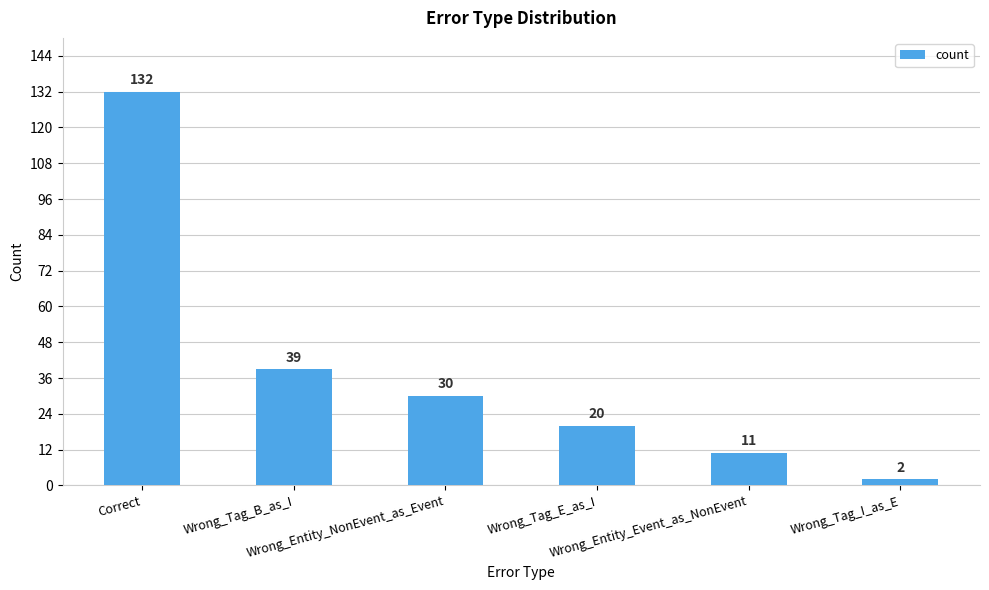

Reading left to right, what are all the values shown in this chart?

132	39	30	20	11	2